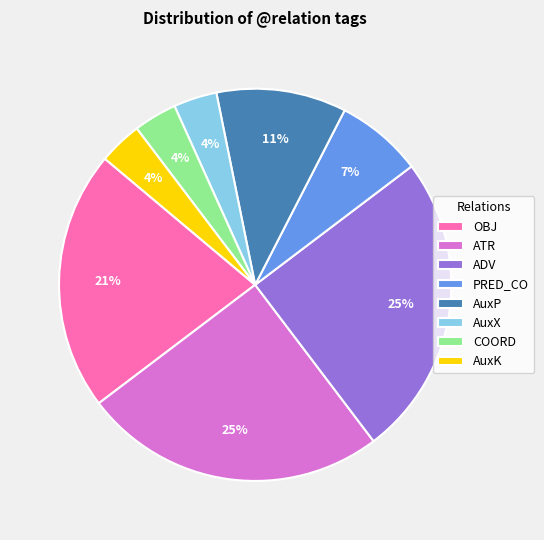

Is it true that ATR is 33% of the pie?

False